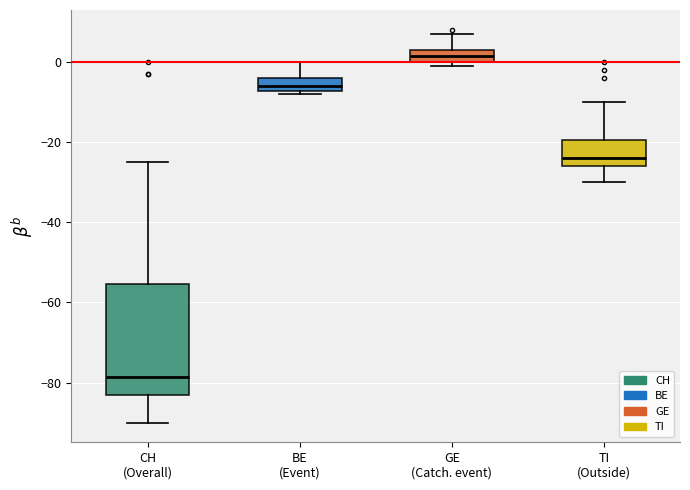

Where is the lower edge of the box for TI (Outside) on the y-axis? The values are not printed on the chart, so give them approximately, as read against the axis.

-26